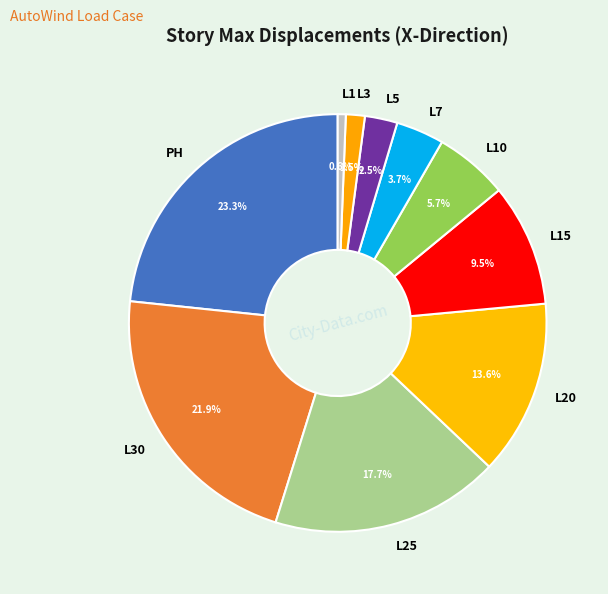

To the nearest percent, what is the combined percentage of L25 and L3?

19%